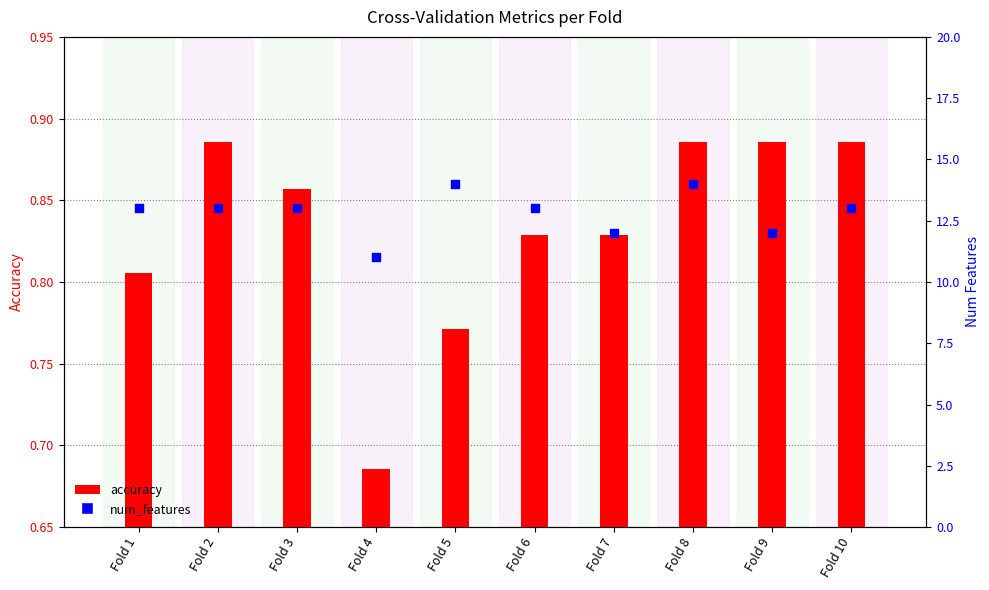

Which series has the largest total across all categories?

num_features